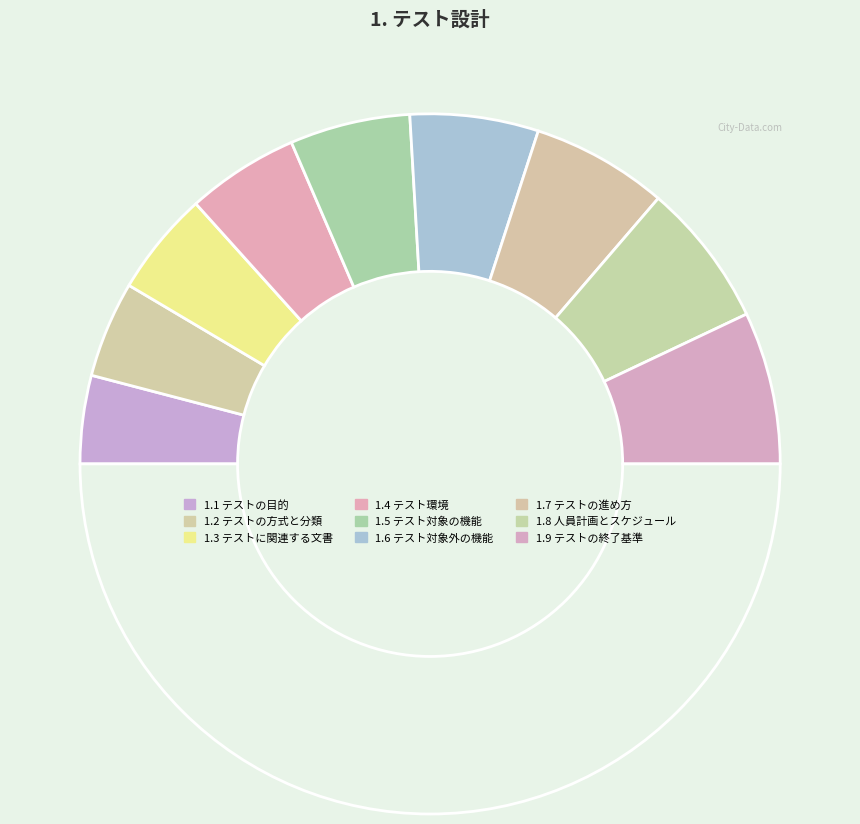

How many slices are in this pie chart?

10